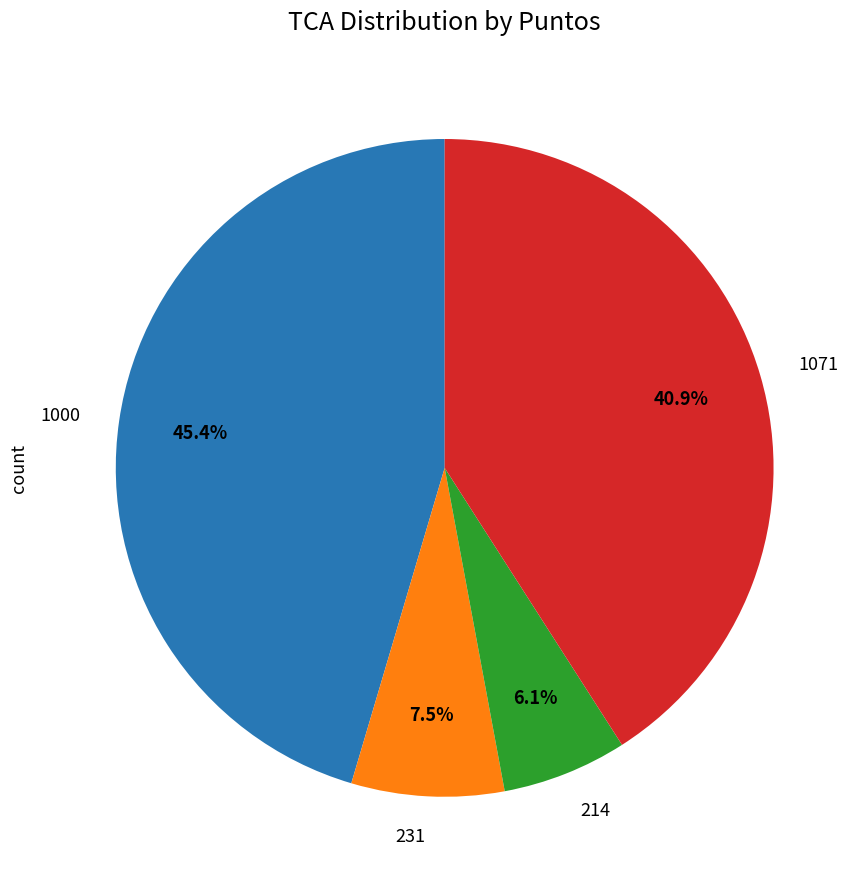

The 214 slice represents 11% of the pie. True or false?

False